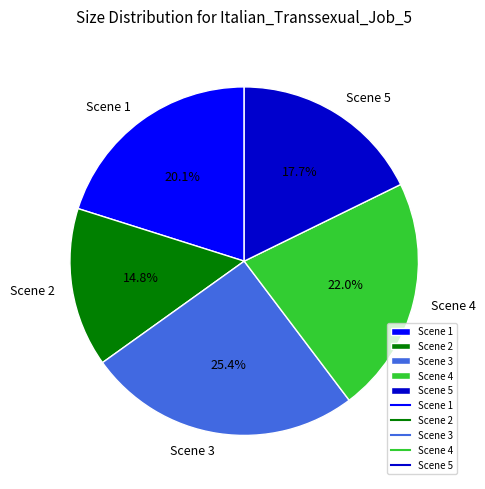

To the nearest percent, what is the combined percentage of Scene 2 and Scene 3?

40%